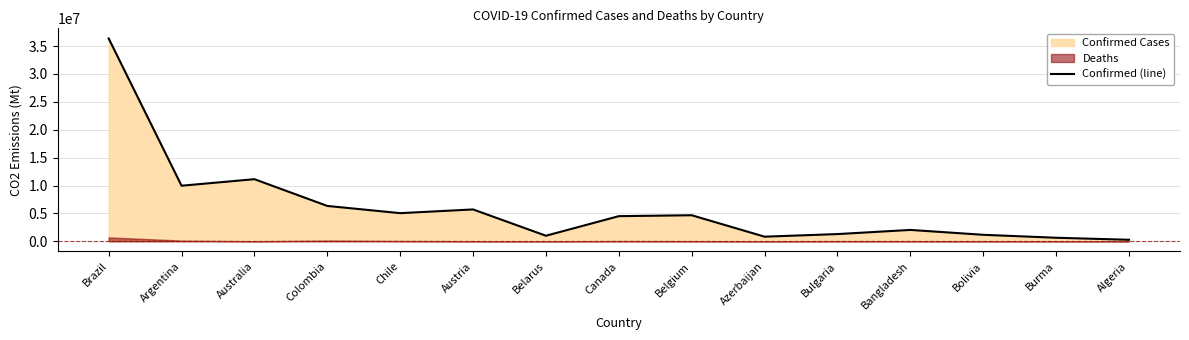

What is the label of the 2nd point from the right?

Burma